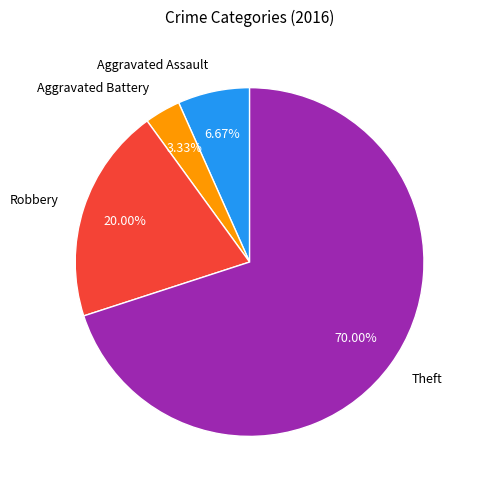

Which slice is the smallest?

Aggravated Battery